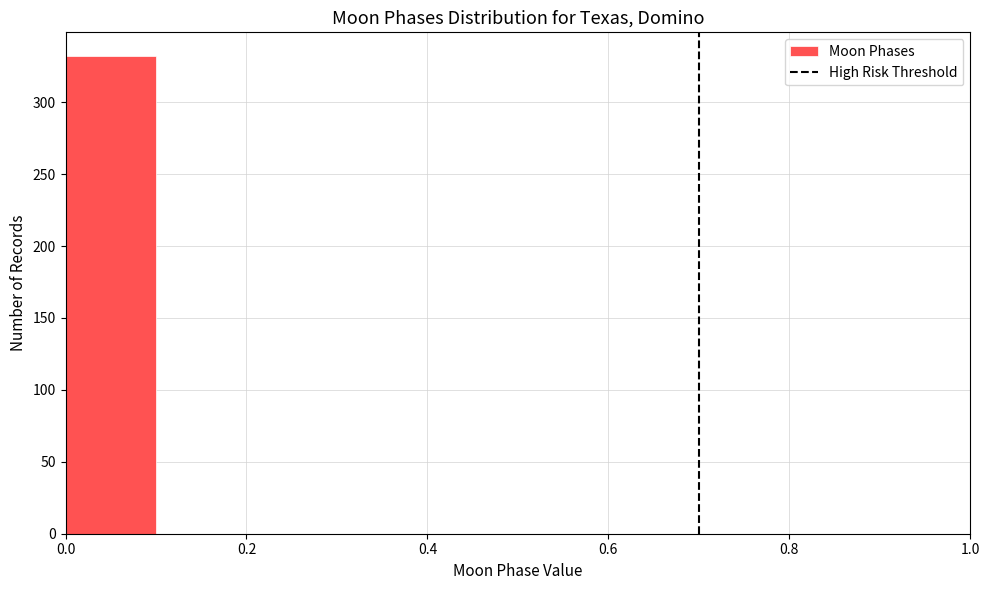

Over which range of the x-axis is the bar tallest?

0.0 to 0.1